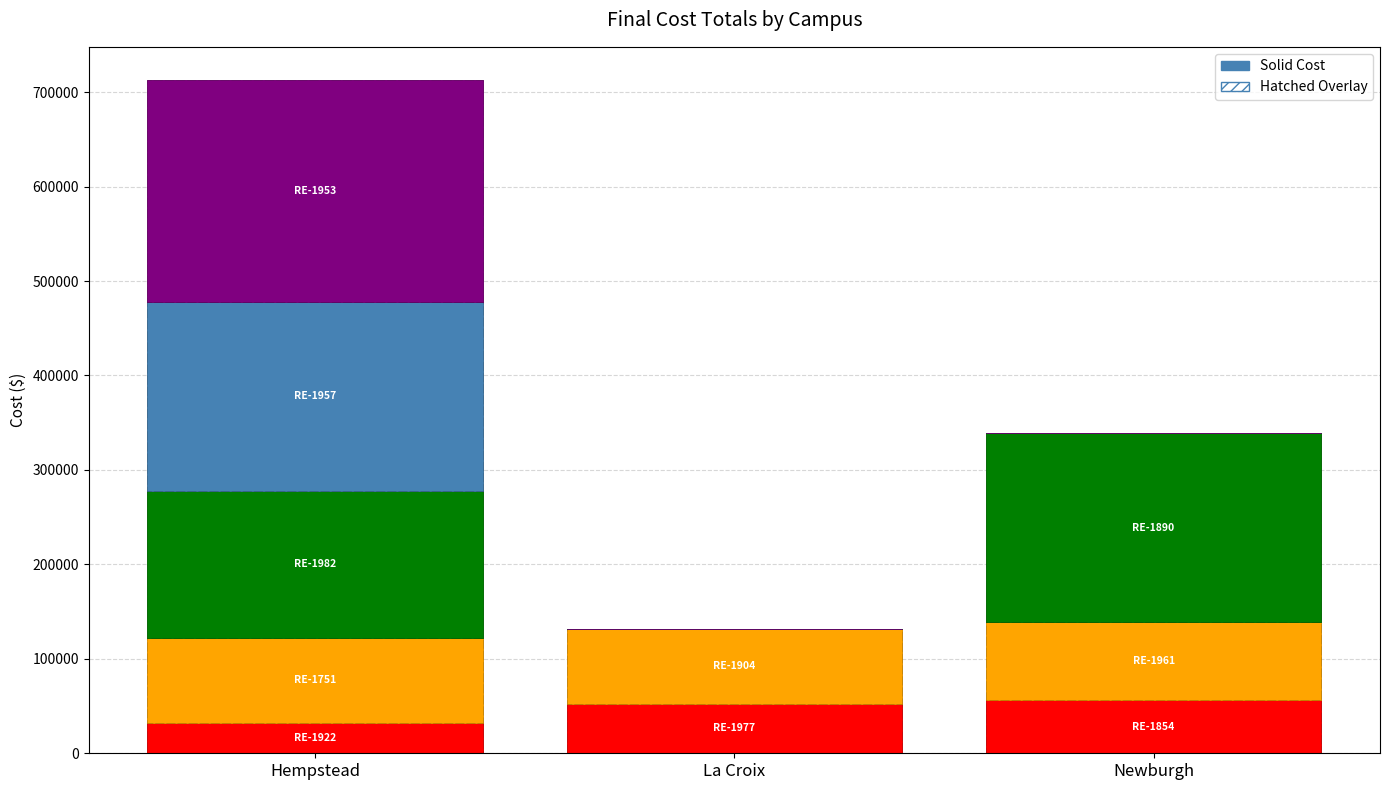

Where is Project segment 1 nearest to the value 44313?

La Croix